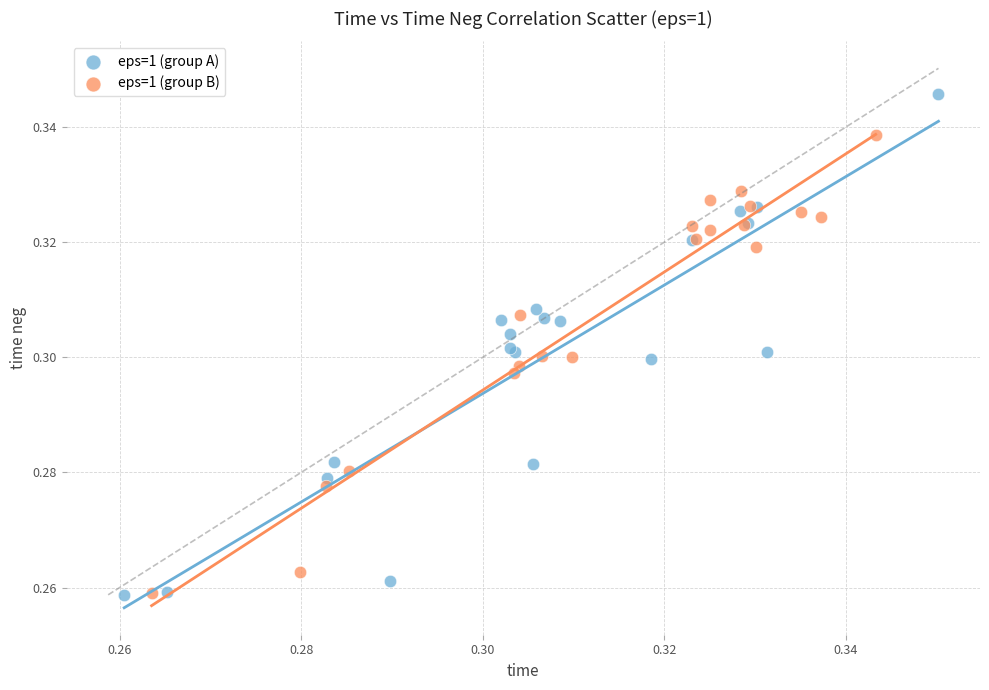

Which series reaches the maximum Y coordinate?

eps=1 (group A)